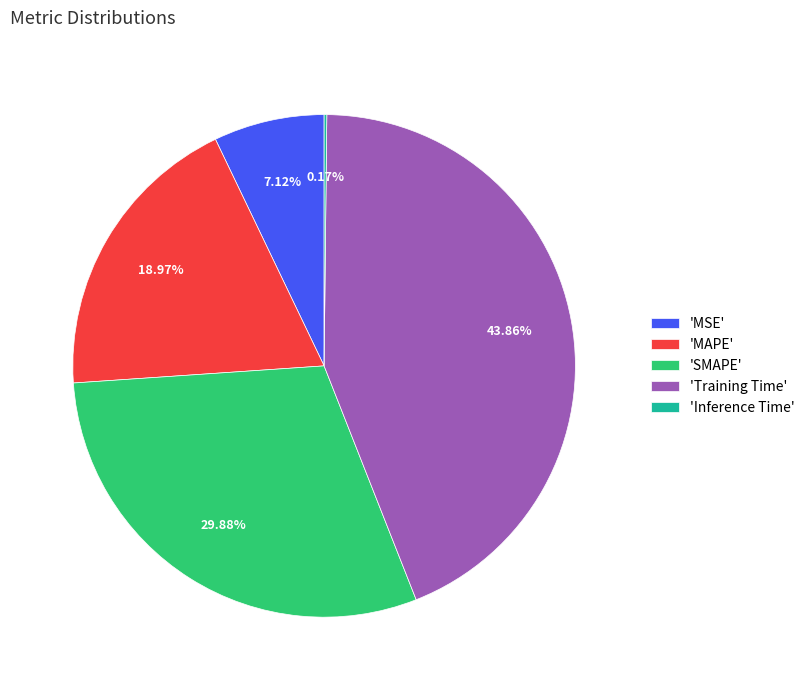

Which slice is the largest?

'Training Time'